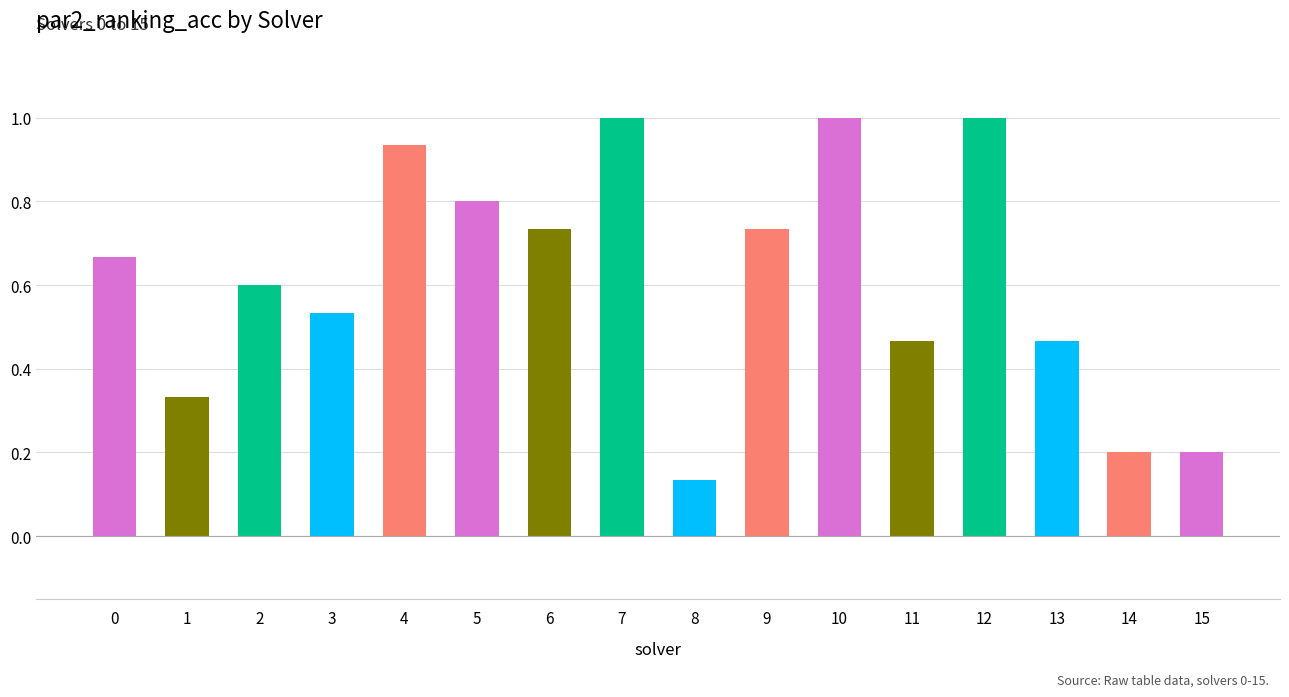

Are the bars grouped side by side (vs. stacked)?

No